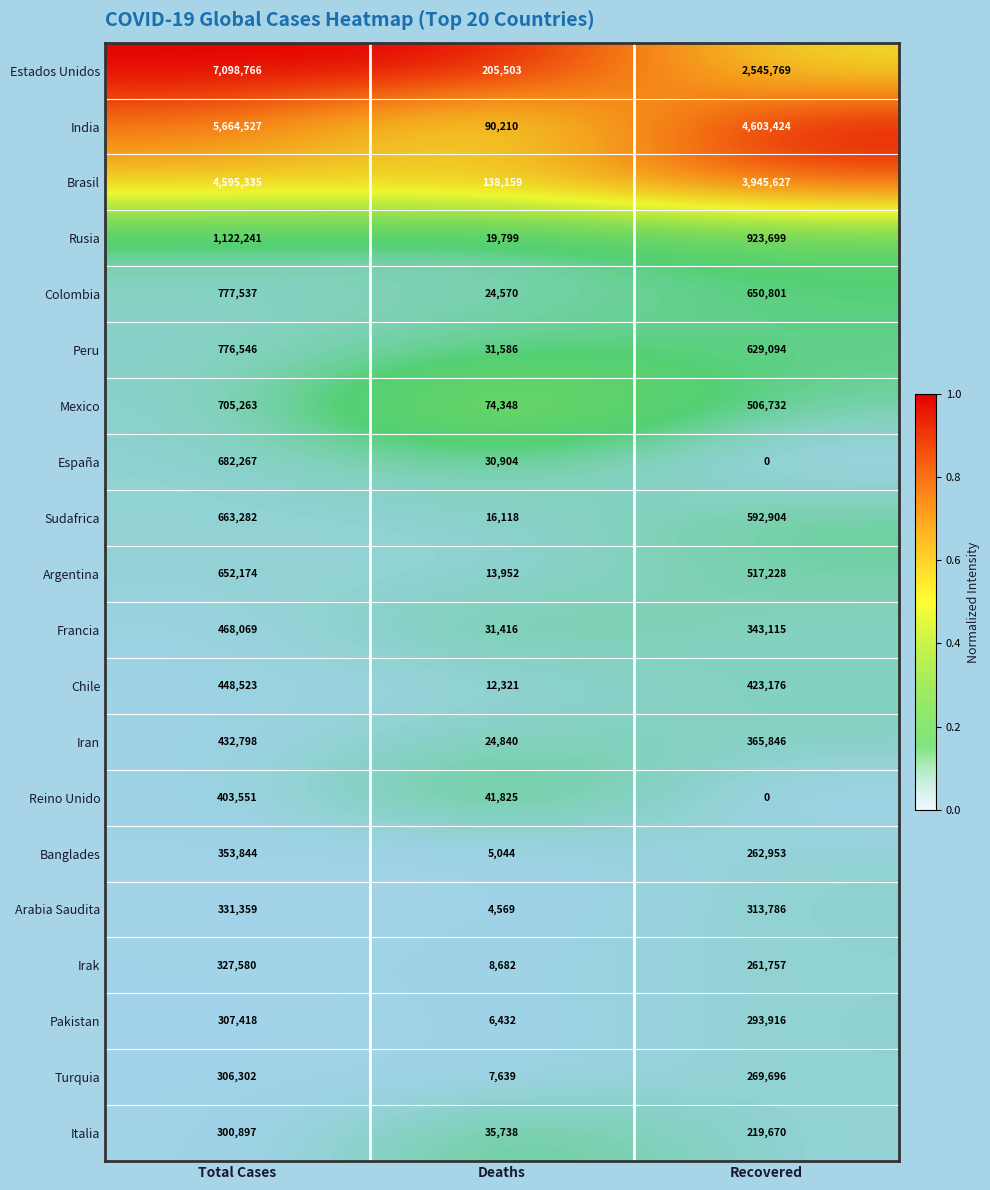

List the series in order of their peak value, highest first.

Estados Unidos, India, Brasil, Rusia, Colombia, Peru, Mexico, España, Sudafrica, Argentina, Francia, Chile, Iran, Reino Unido, Banglades, Arabia Saudita, Irak, Pakistan, Turquia, Italia